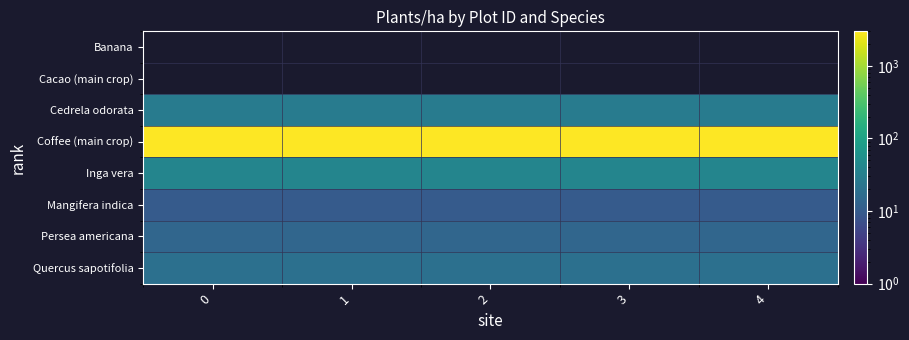

At how many categories does at least one series exceed 907?

5